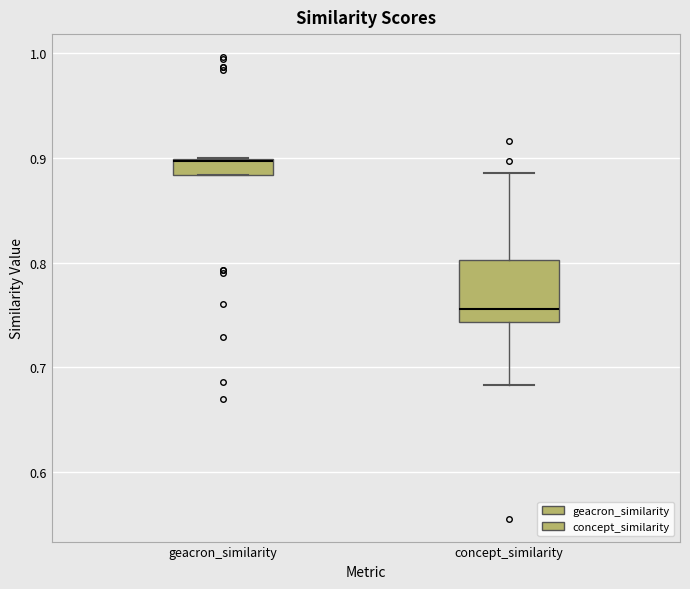

Reading left to right, read every box against the y-axis: the position of its median line, the range the box covers, and the ends of its whiskers. The values are not printed on the chart, so give them approximately, as read against the axis.

geacron_similarity: median 0.90, box 0.88 to 0.90, whiskers 0.88 to 0.90
concept_similarity: median 0.76, box 0.74 to 0.80, whiskers 0.68 to 0.89